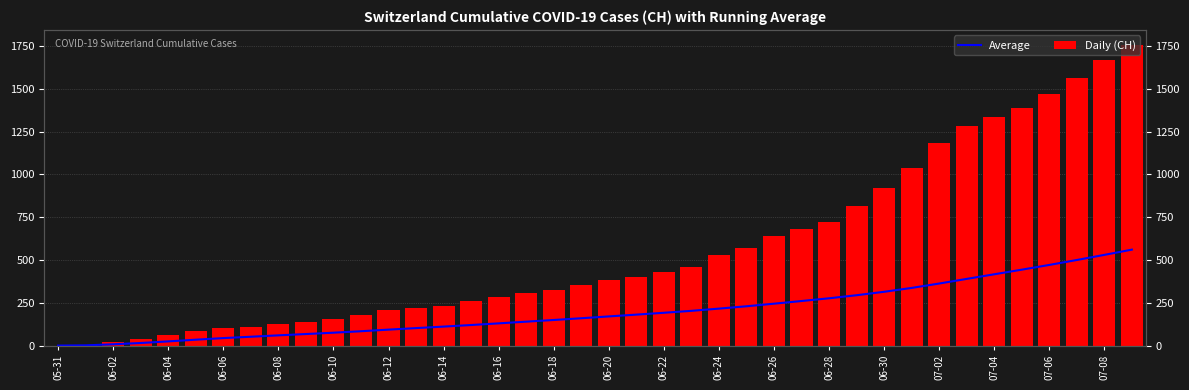

Does the chart contain stacked bars?

No